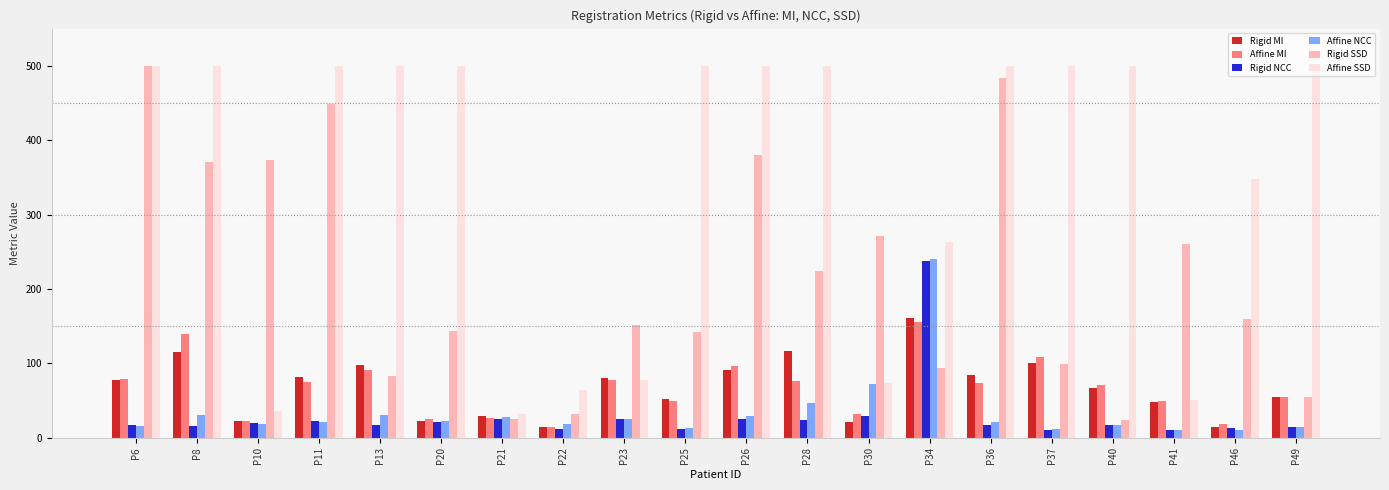

How many data points in Affine NCC are above 21?

11